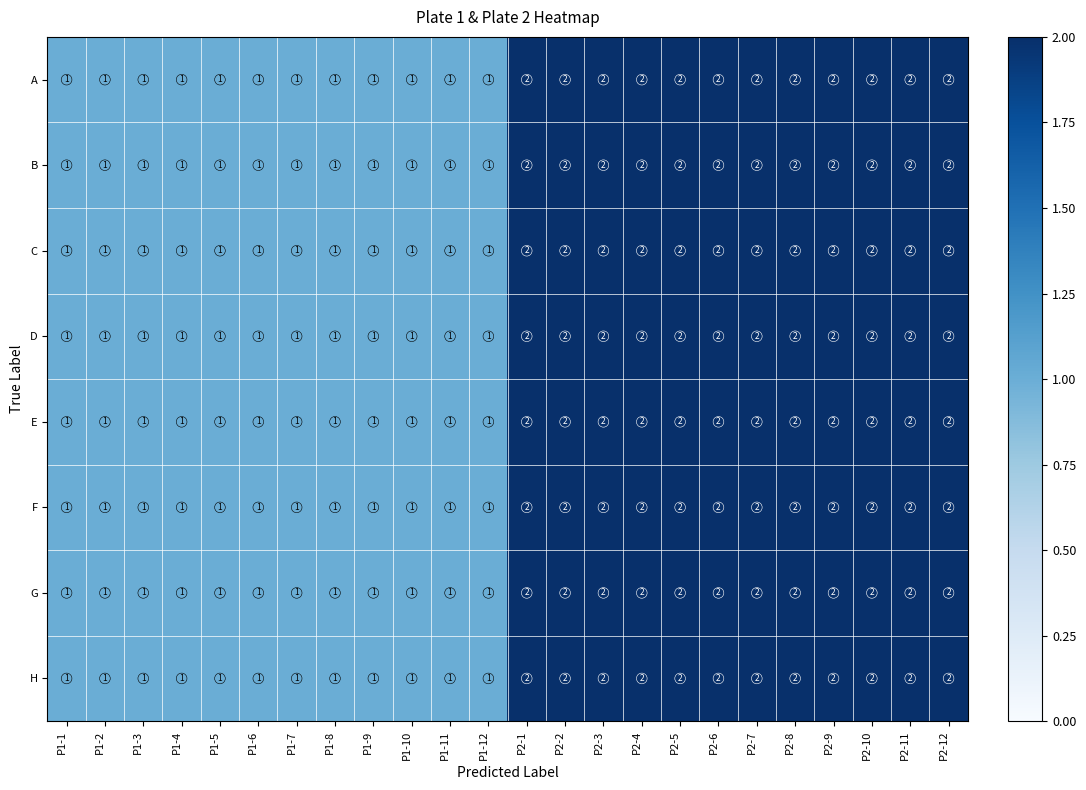

How many distinct data groups are displayed?

8